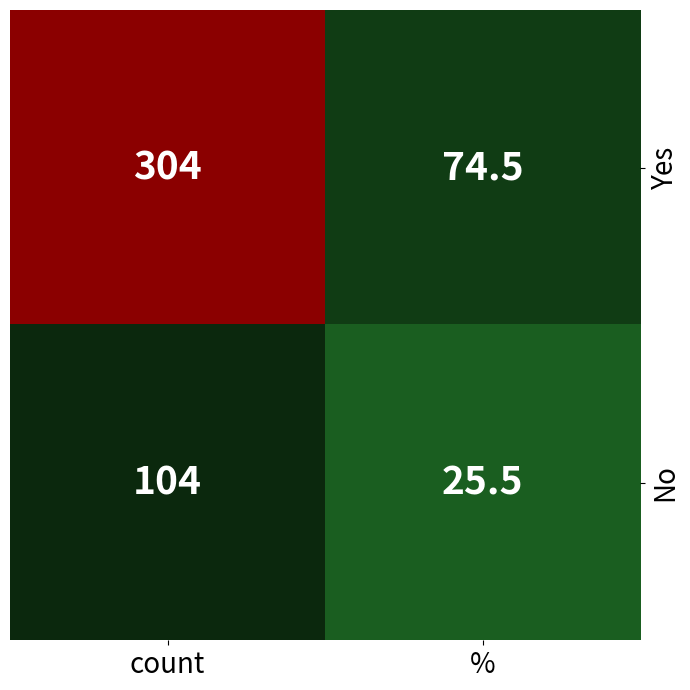

What is the difference between the highest and lowest values at count?

200.0